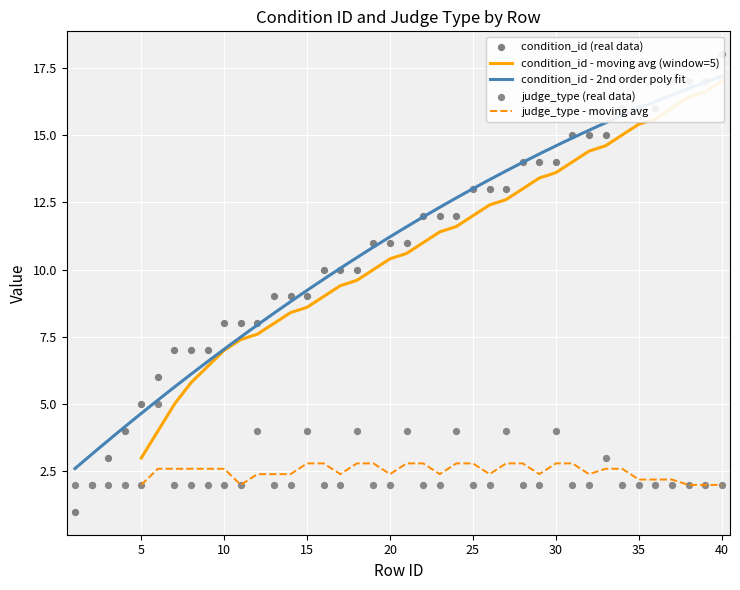

What is the maximum value for judge_type - moving avg?

2.8